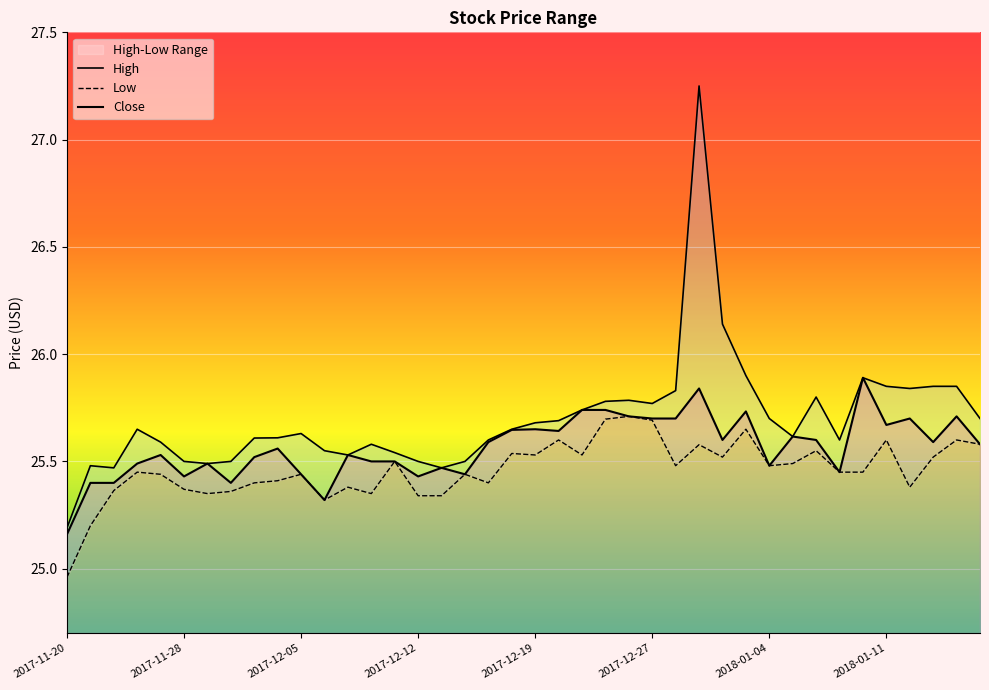

Reading left to right, what are all the values shown in this chart?

High: 25.2	25.5	25.5	25.6	25.6	25.5	25.5	25.5	25.6	25.6	25.6	25.5	25.5	25.6	25.5	25.5	25.5	25.5	25.6	25.6	25.7	25.7	25.7	25.8	25.8	25.8	25.8	27.2	26.1	25.9	25.7	25.6	25.8	25.6	25.9	25.9	25.8	25.9	25.9	25.7
Low: 25.0	25.2	25.4	25.5	25.4	25.4	25.4	25.4	25.4	25.4	25.4	25.3	25.4	25.4	25.5	25.3	25.3	25.4	25.4	25.5	25.5	25.6	25.5	25.7	25.7	25.7	25.5	25.6	25.5	25.6	25.5	25.5	25.5	25.5	25.5	25.6	25.4	25.5	25.6	25.6
Close: 25.2	25.4	25.4	25.5	25.5	25.4	25.5	25.4	25.5	25.6	25.4	25.3	25.5	25.5	25.5	25.4	25.5	25.4	25.6	25.6	25.6	25.6	25.7	25.7	25.7	25.7	25.7	25.8	25.6	25.7	25.5	25.6	25.6	25.5	25.9	25.7	25.7	25.6	25.7	25.6